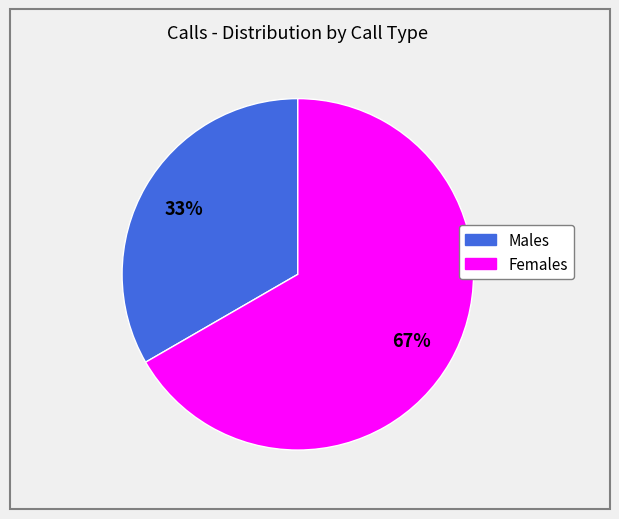

Is there a majority slice in this chart?

Yes